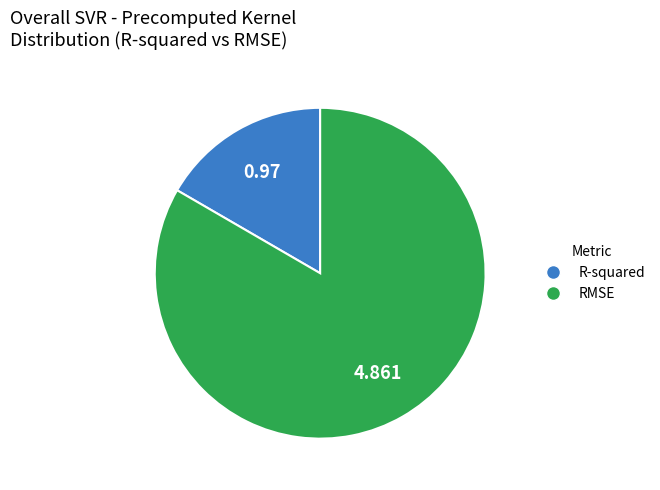

Is there any slice that represents more than half of the pie?

Yes